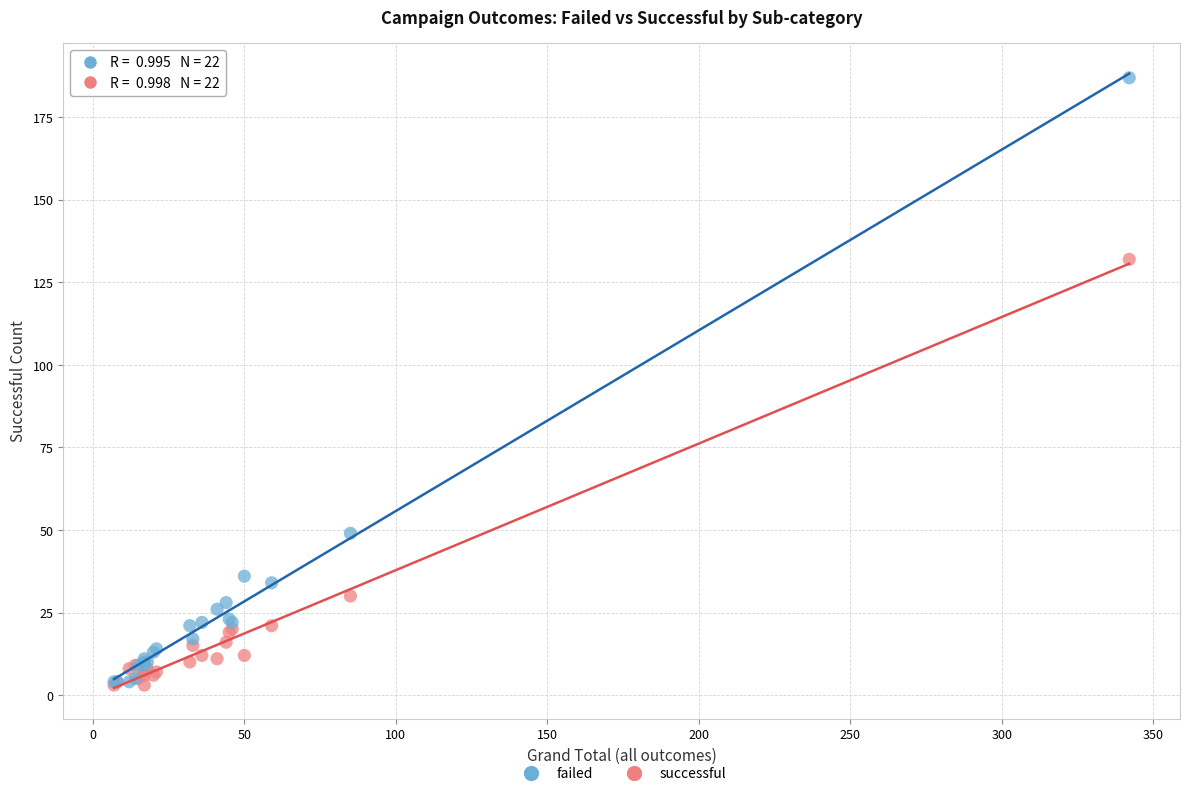

Across all series, what Y value is closest to 95?

132